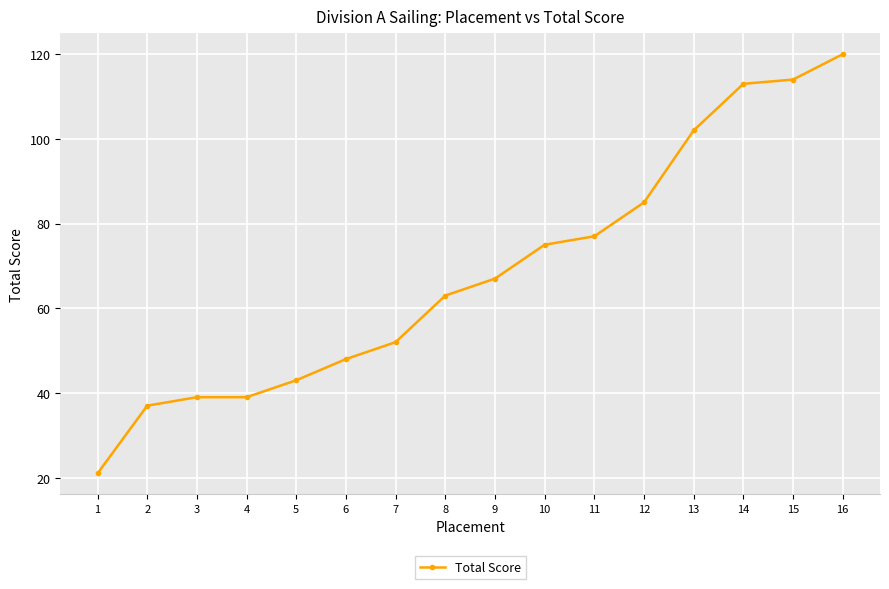

What is the difference between the second highest and second lowest values?

77